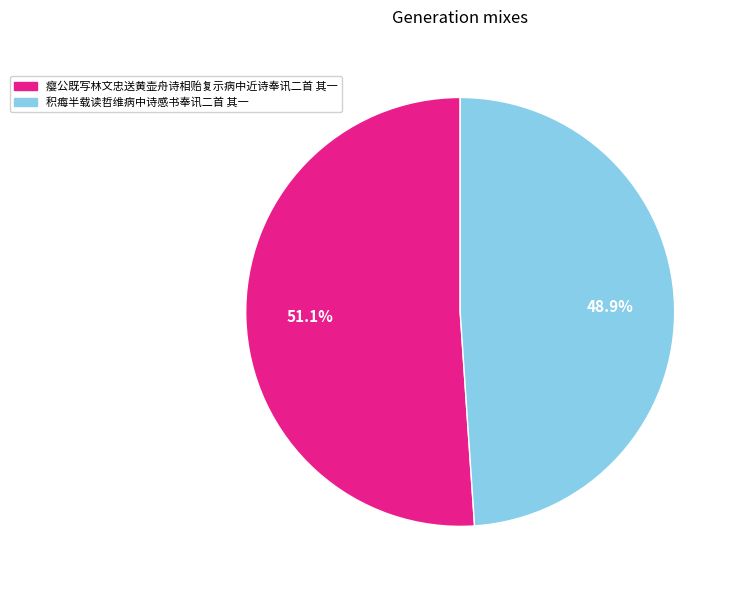

How many slices are in this pie chart?

2